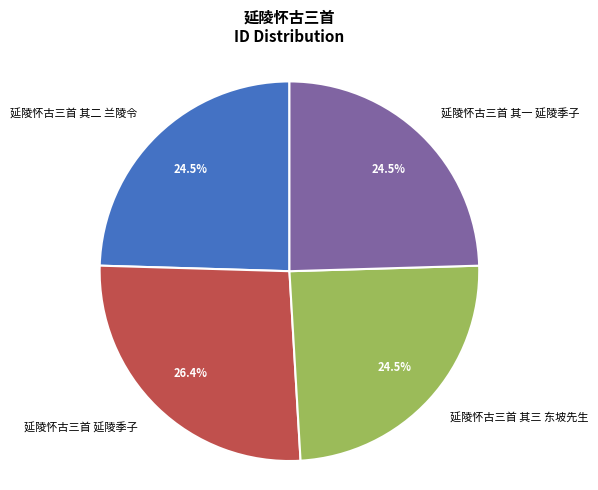

Does 延陵怀古三首 其三 东坡先生 account for over 50% of the chart?

No